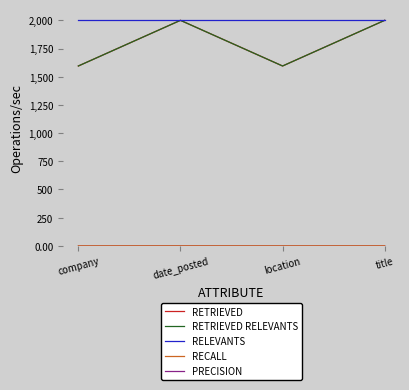

What is the minimum value for RETRIEVED RELEVANTS?

1595.0